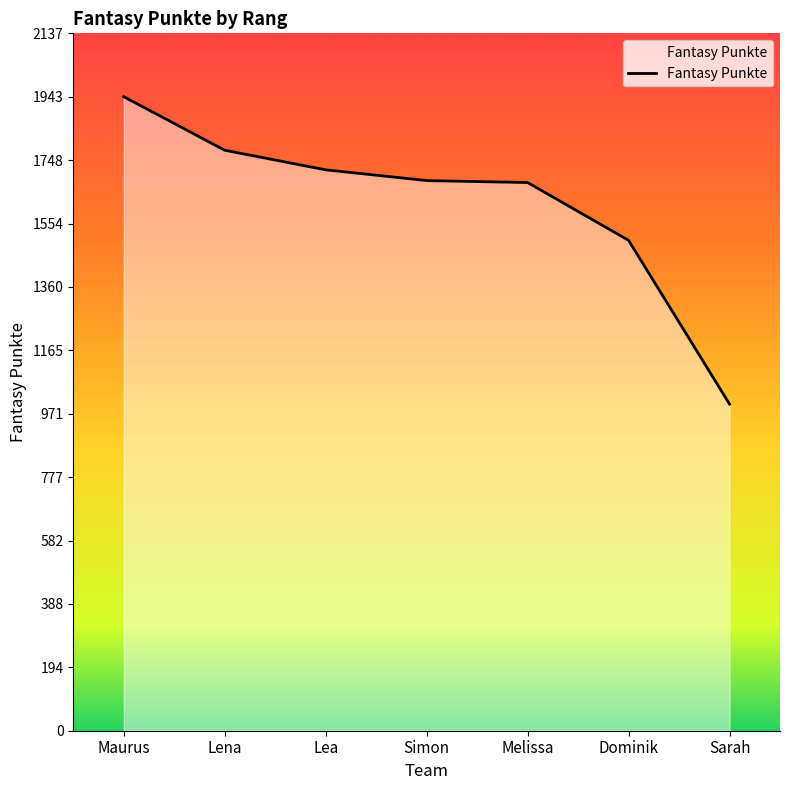

The chart shows a value of 395 at Lena. True or false?

False